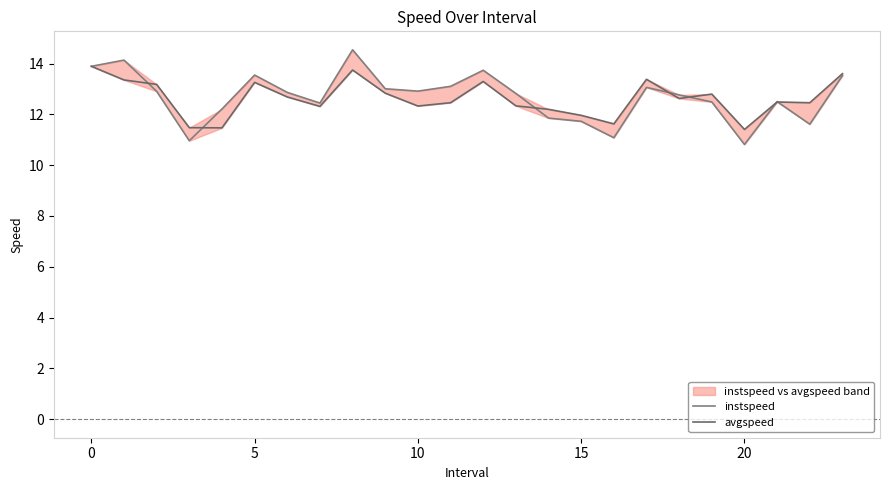

After their last crossing, which series has the higher values: instspeed or avgspeed?

avgspeed